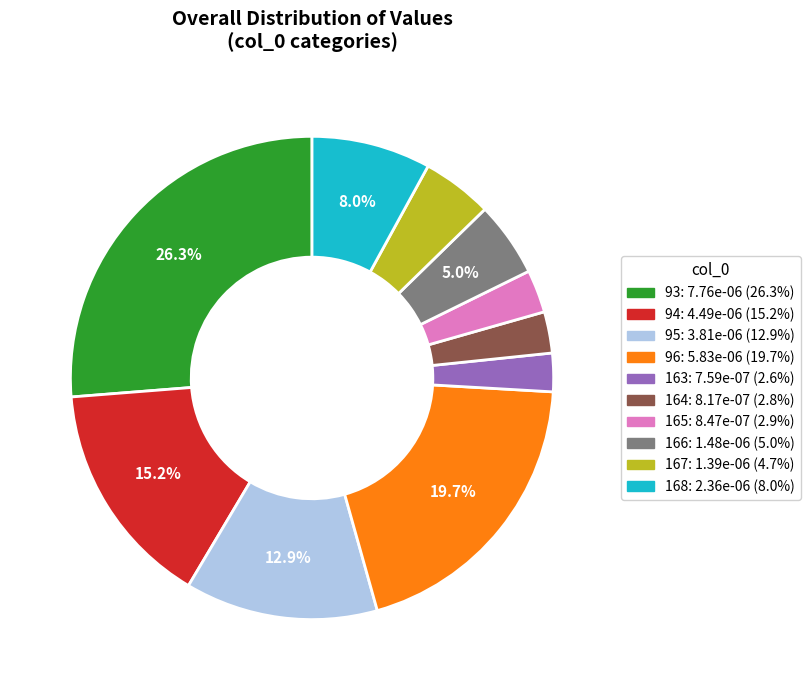

How many slices are in this pie chart?

10